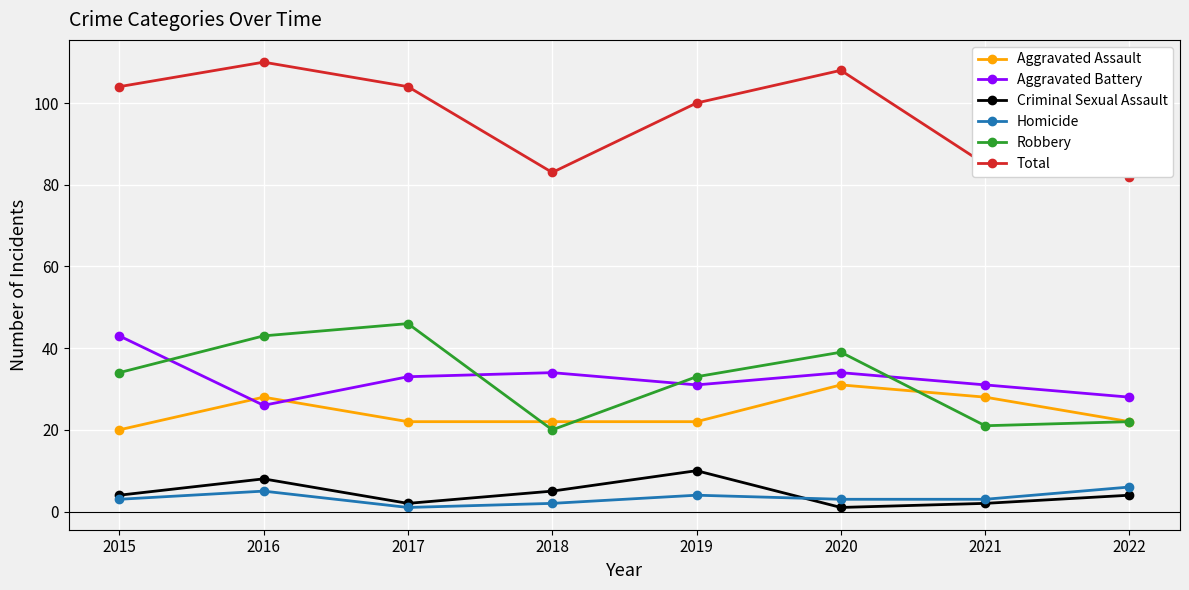

What is the total value across all series at 2015?

208